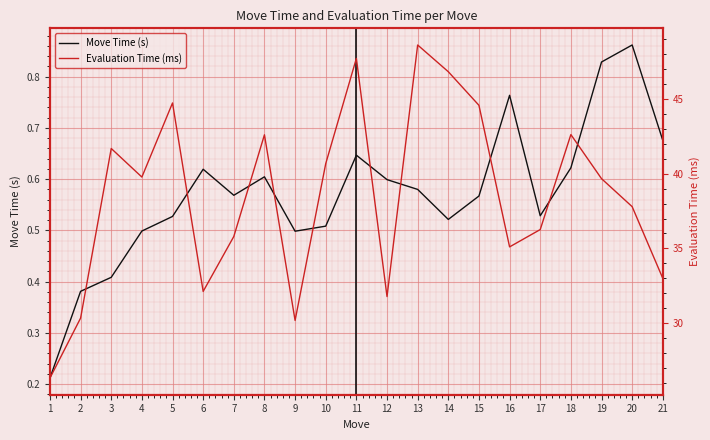

At how many categories does at least one series exceed 42?

7